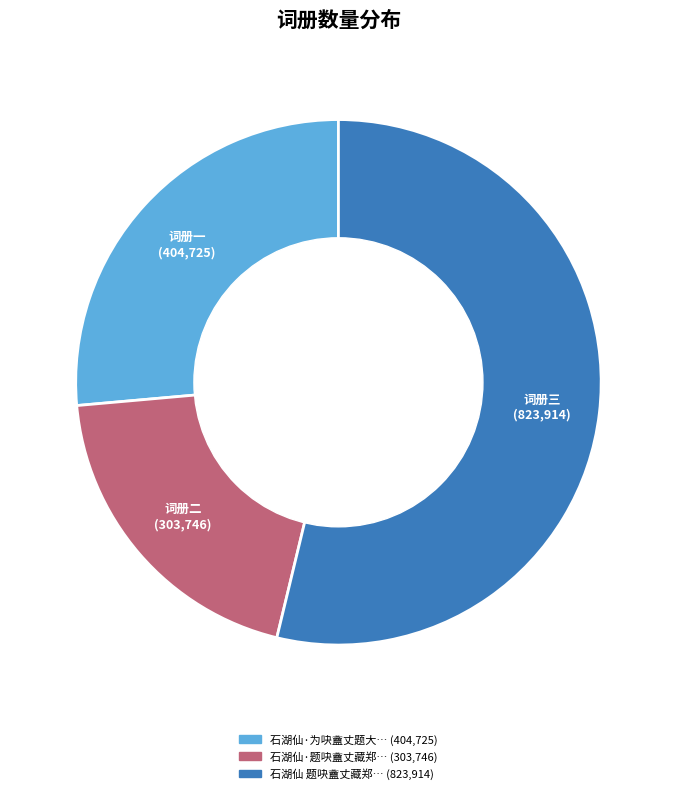

Is there a majority slice in this chart?

Yes